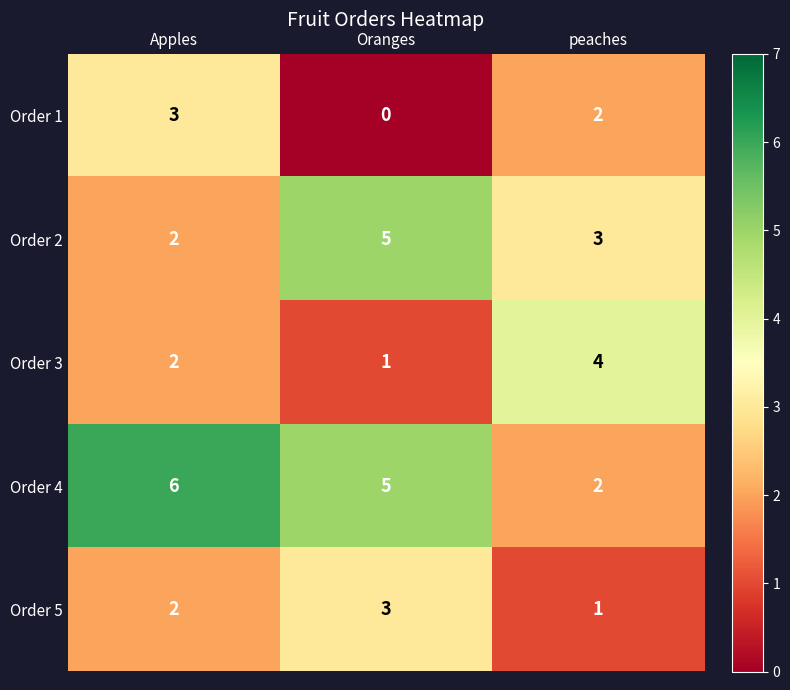

Which series has the largest range (max minus min)?

Order 4